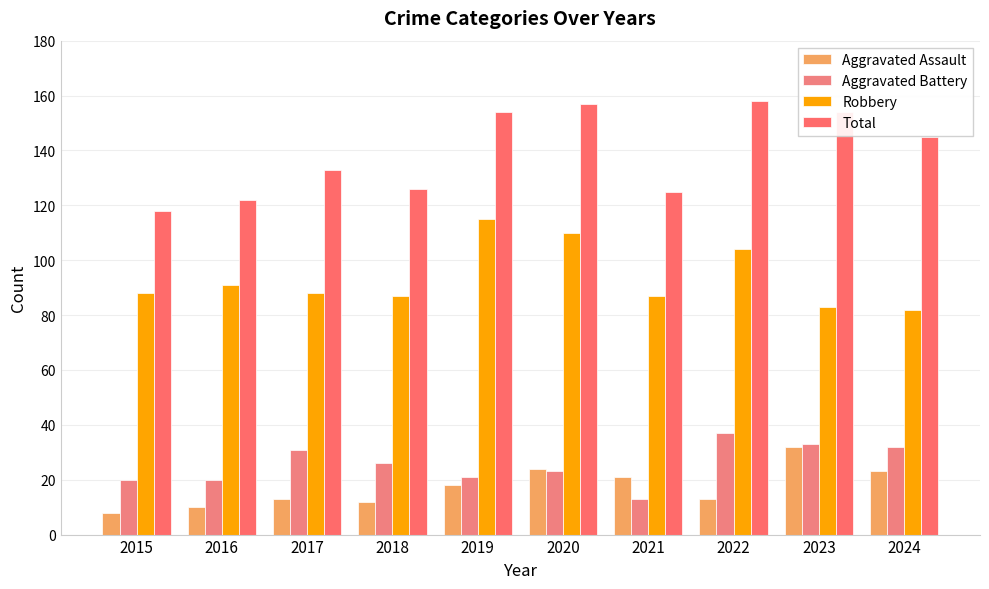

How many bars are there in total?

40